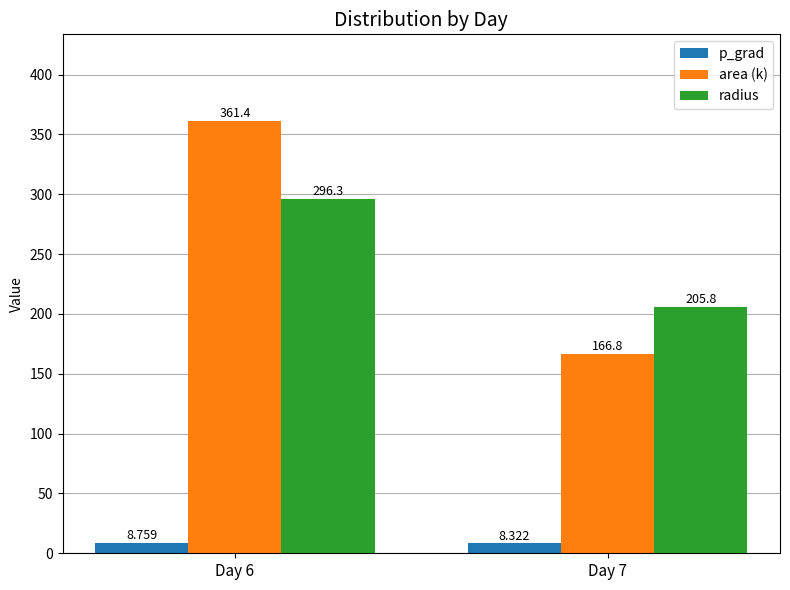

What is the difference between the highest and lowest values at Day 6?

352.6